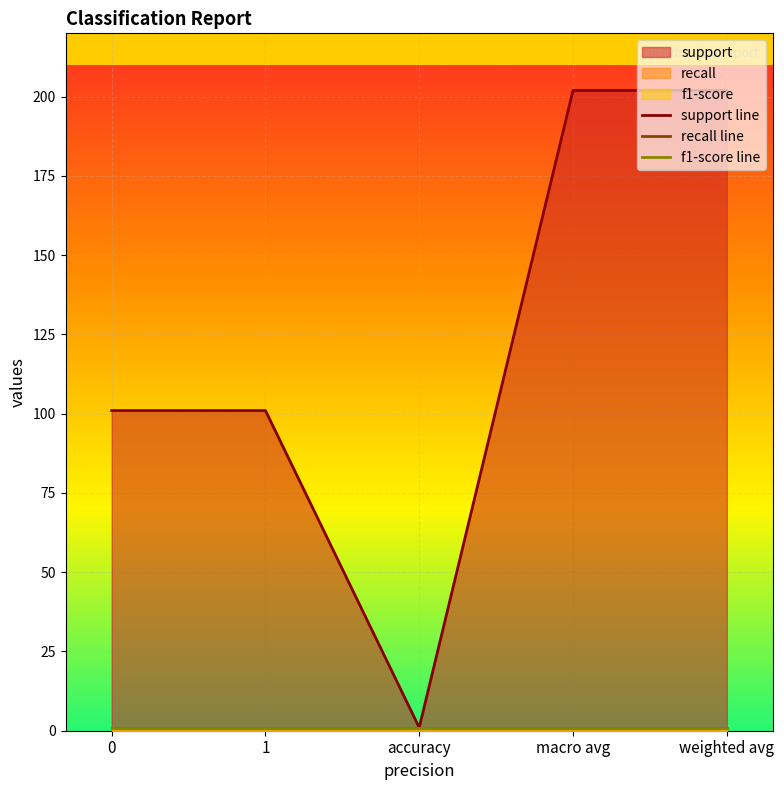

What is the sum of all recall line values?

5